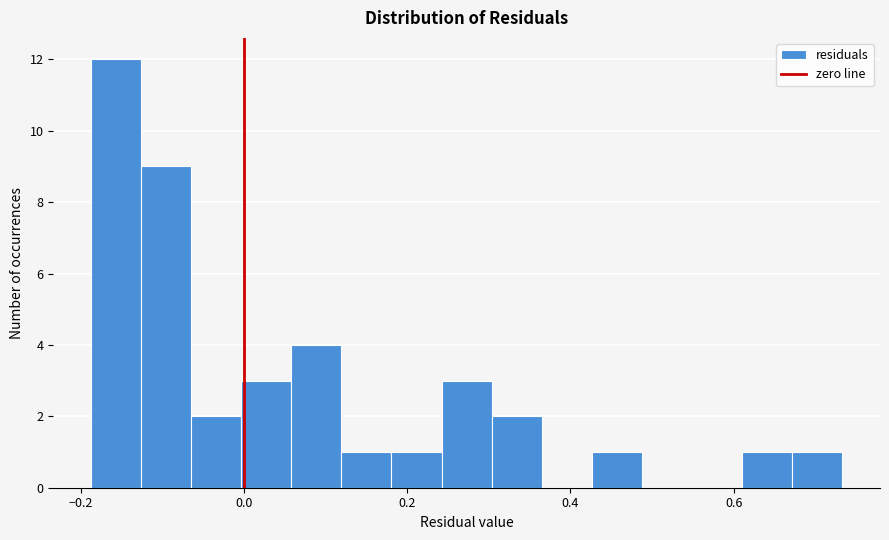

Read against the x-axis, roughly where is the centre of the tallest bar?

-0.16